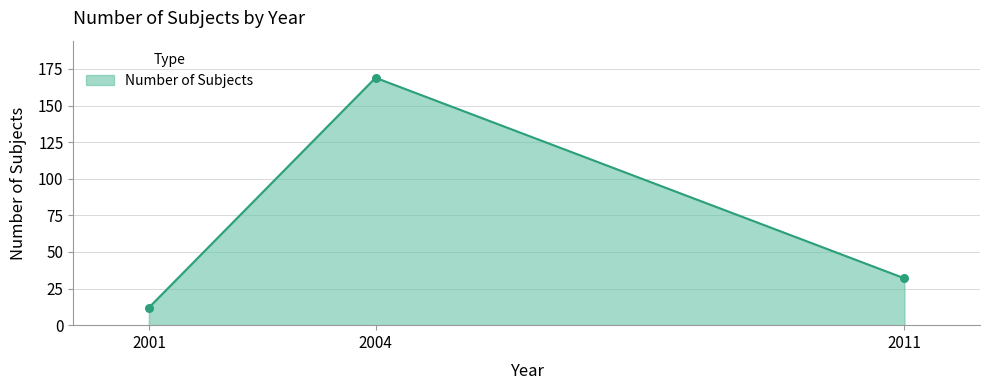

What is the ratio of the value at 2004 to the value at 2001?

14.1